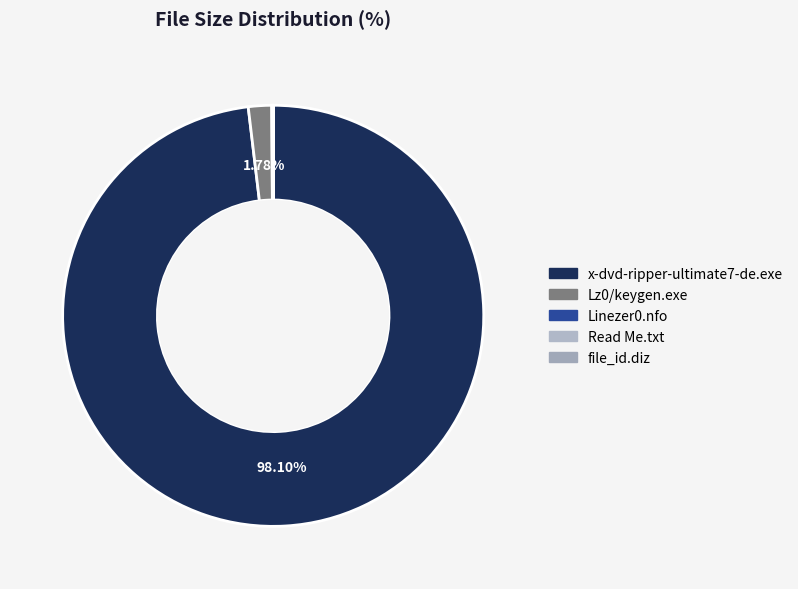

Combined, what portion of the pie is Linezer0.nfo and Read Me.txt?

0.1%